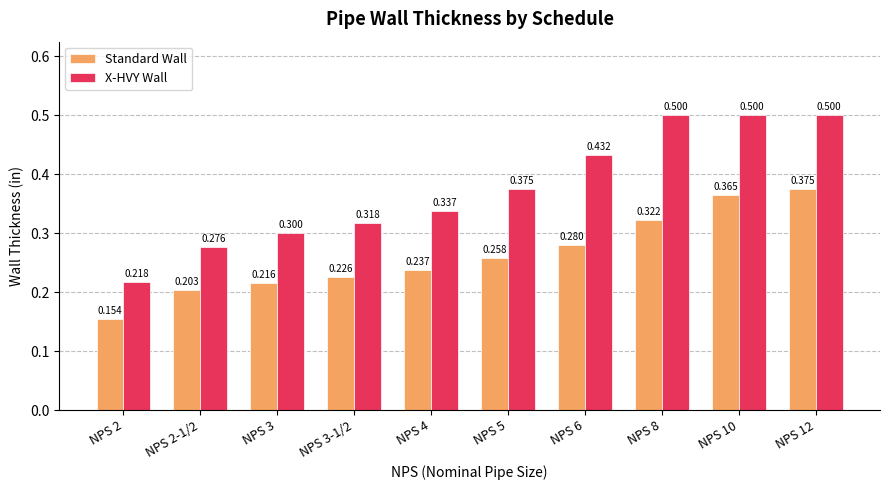

Which series changed the most between NPS 2-1/2 and NPS 6?

X-HVY Wall